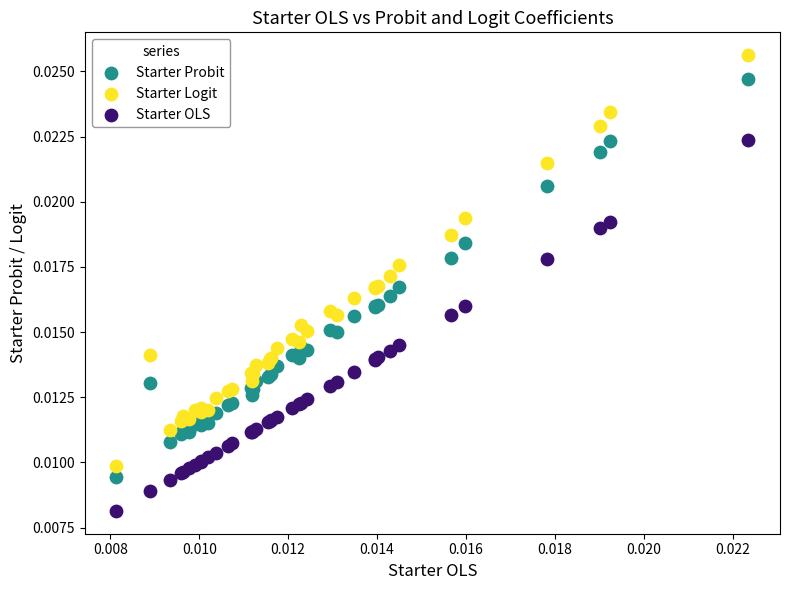

Which series has the widest spread of Y values?

Starter Logit